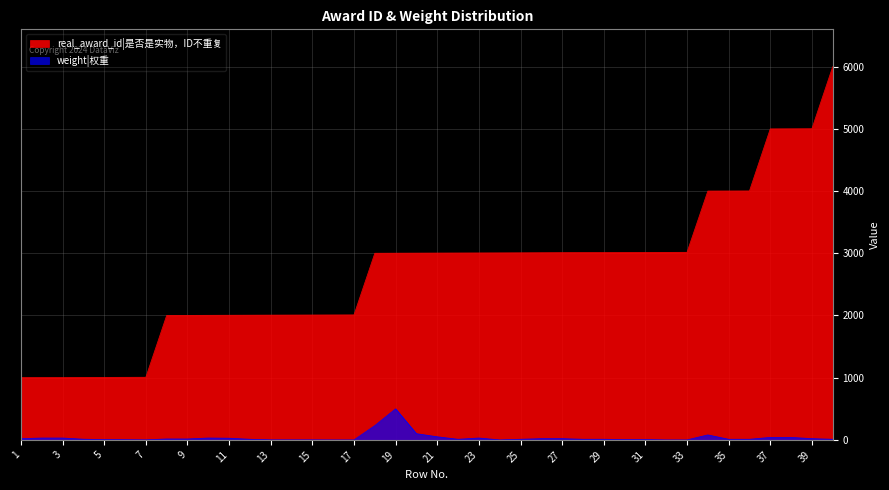

Reading left to right, what are all the values shown in this chart?

real_award_id|是否是实物，ID不重复: 1001	1002	1003	1004	1005	1006	1007	2001	2002	2003	2004	2005	2006	2007	2008	2009	2010	3001	3002	3003	3004	3005	3006	3007	3008	3009	3010	3011	3012	3013	3014	3015	3016	4001	4002	4003	5001	5002	5003	6001
weight|权重: 20	30	30	11	5	3	1	15	15	30	27	10	1	1	1	0	0	230	500	100	50	10	30	0	10	20	20	10	10	5	5	0	0	80	10	10	40	40	20	10